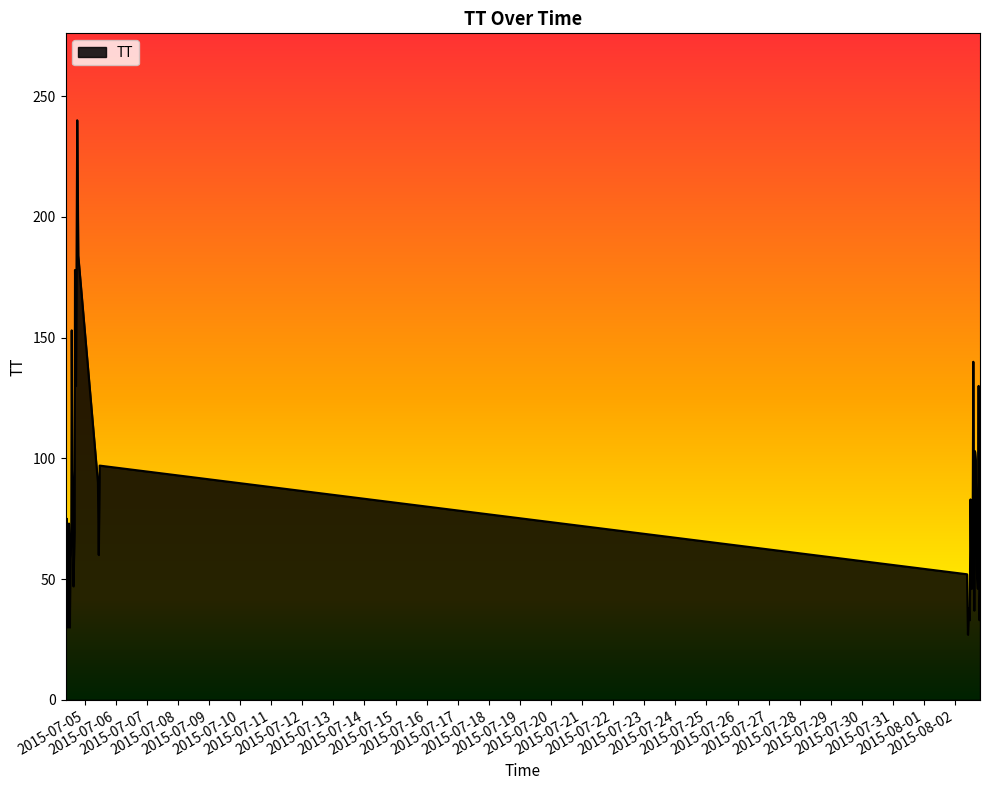

What is the smallest value displayed?

27